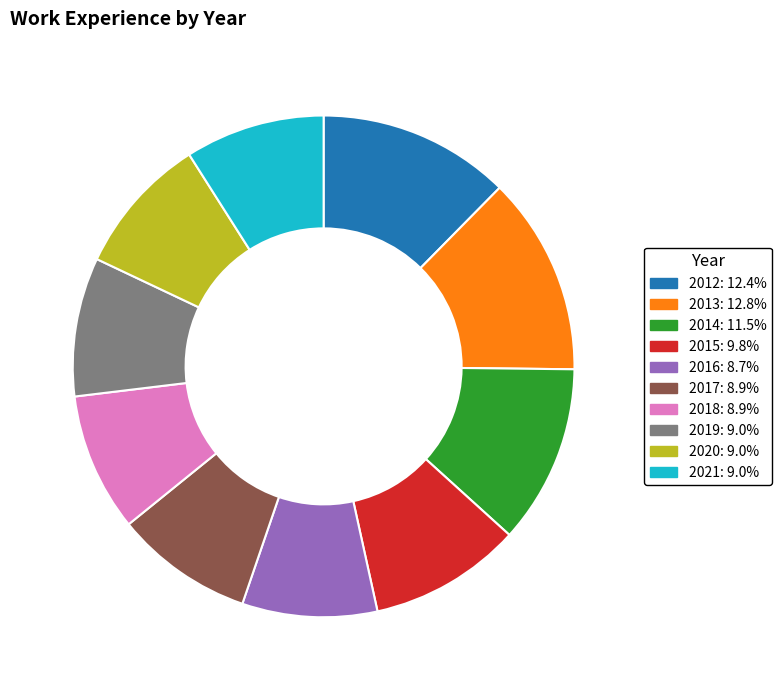

Is there a majority slice in this chart?

No